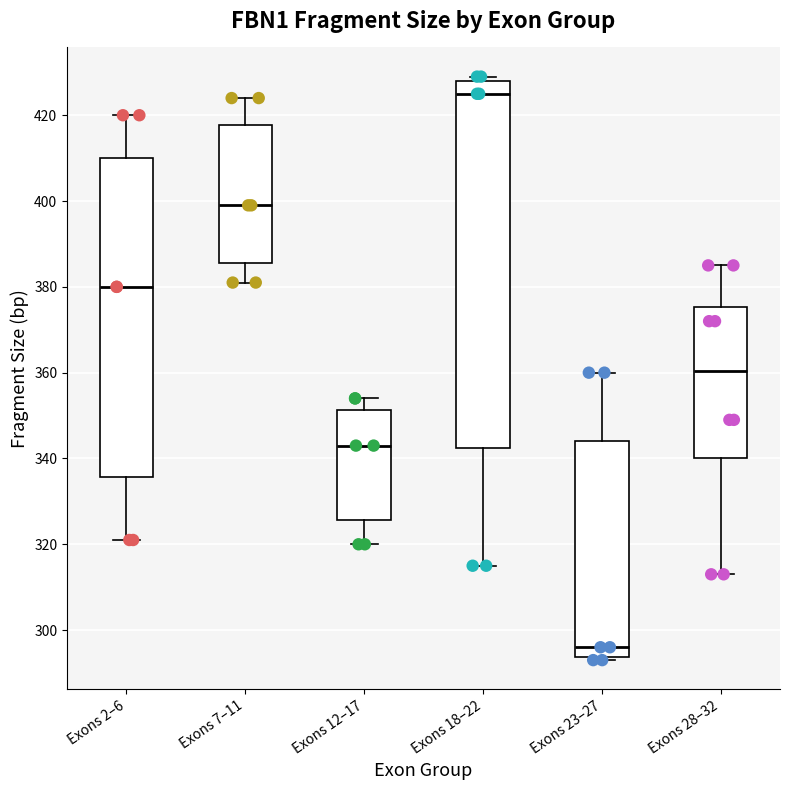

Which box's median line is the highest?

Exons 18–22